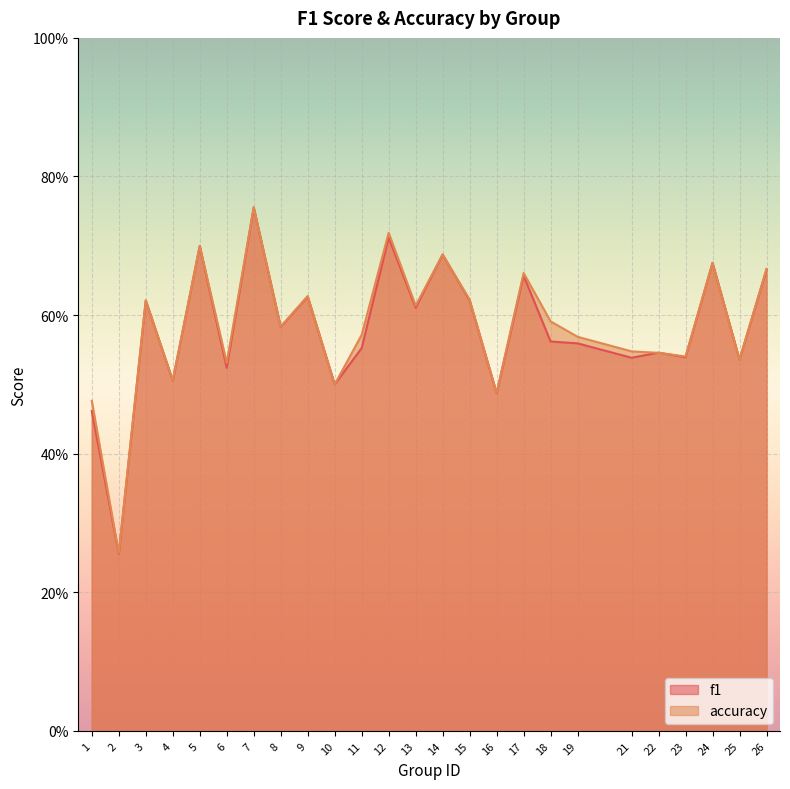

The f1 series shows 0.2 at 17. True or false?

False